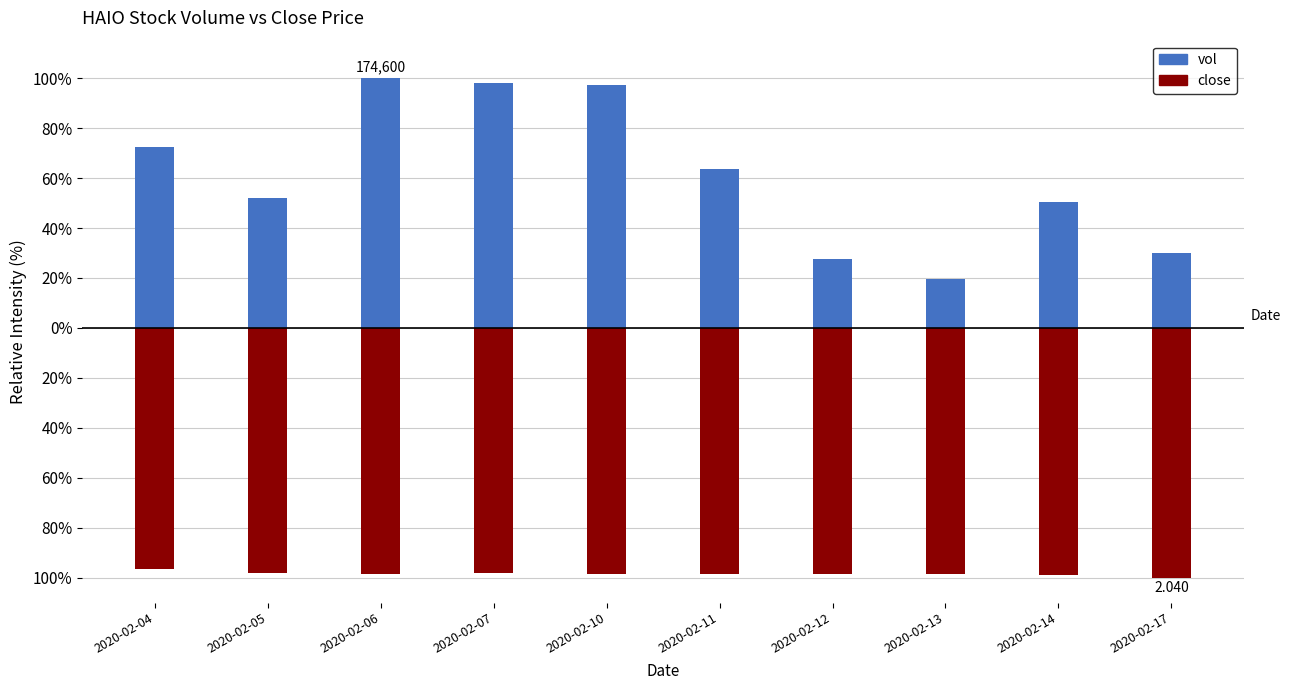

How many groups of bars are there?

10